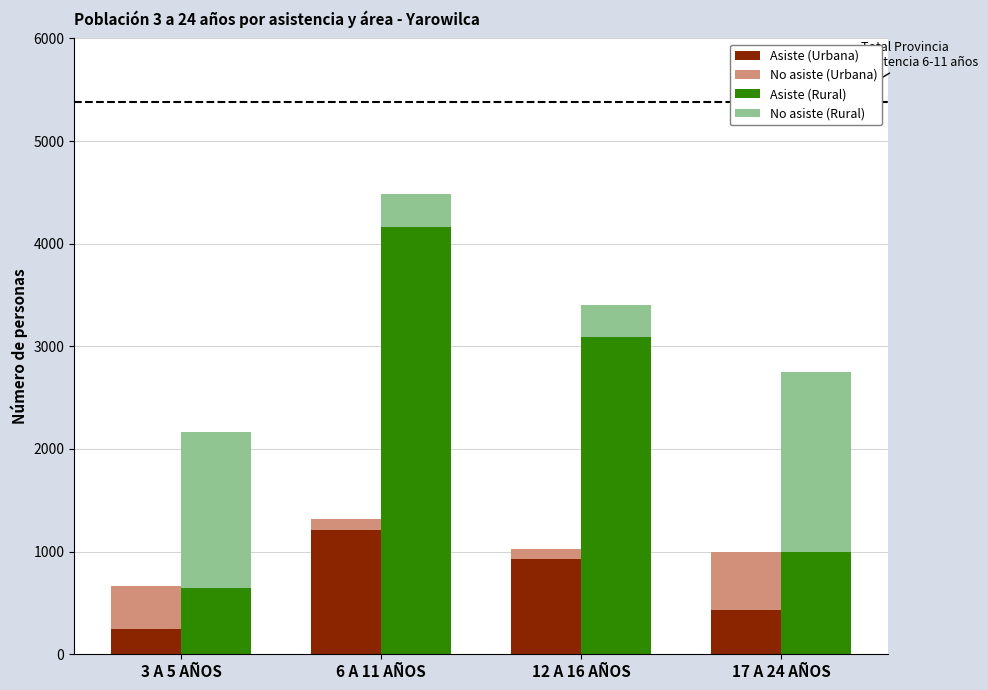

Reading right to left, transcribe all the data shown in this chart.

Asiste (Urbana): 17 A 24 AÑOS=430	12 A 16 AÑOS=925	6 A 11 AÑOS=1215	3 A 5 AÑOS=251
No asiste (Urbana): 17 A 24 AÑOS=567	12 A 16 AÑOS=104	6 A 11 AÑOS=101	3 A 5 AÑOS=413
Asiste (Rural): 17 A 24 AÑOS=998	12 A 16 AÑOS=3090	6 A 11 AÑOS=4167	3 A 5 AÑOS=648
No asiste (Rural): 17 A 24 AÑOS=1754	12 A 16 AÑOS=313	6 A 11 AÑOS=320	3 A 5 AÑOS=1516